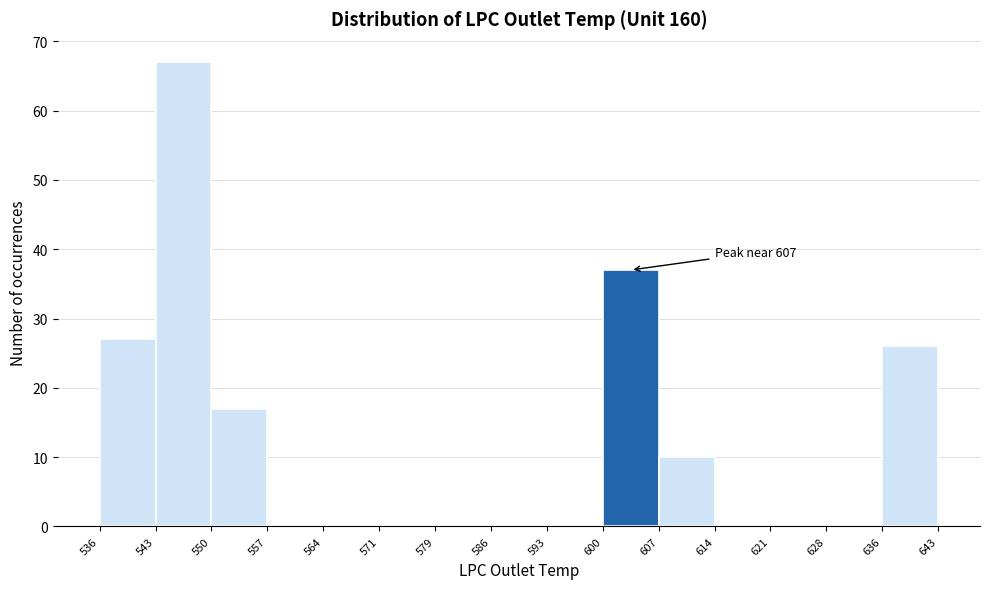

Over which range of the x-axis is the bar tallest?

543 to 550